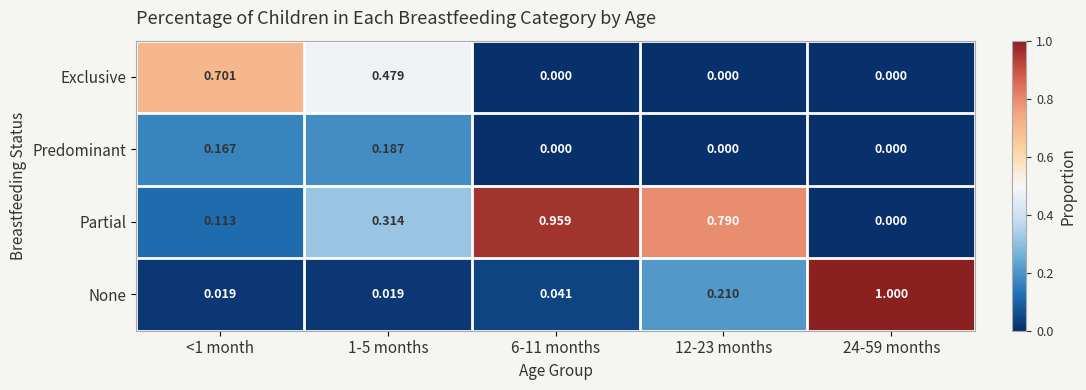

At how many categories does at least one series exceed 0?

5